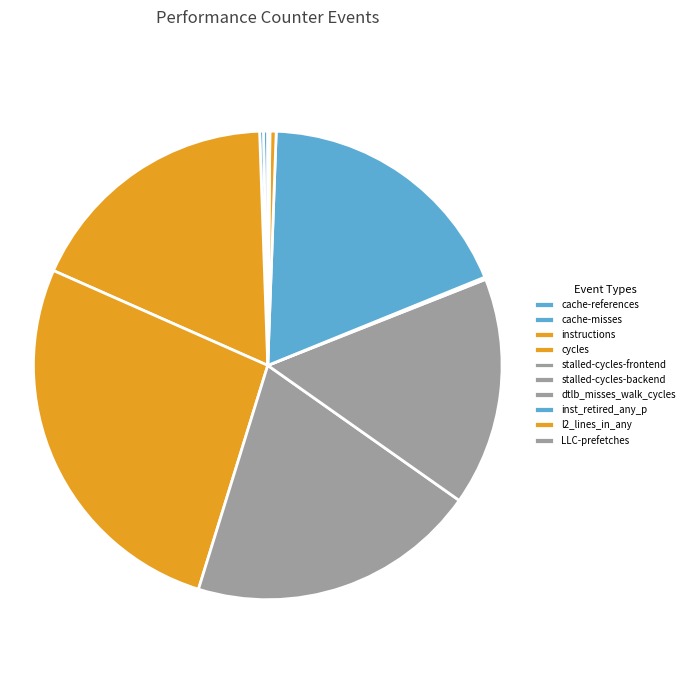

To the nearest percent, what is the average slice percentage?

10%